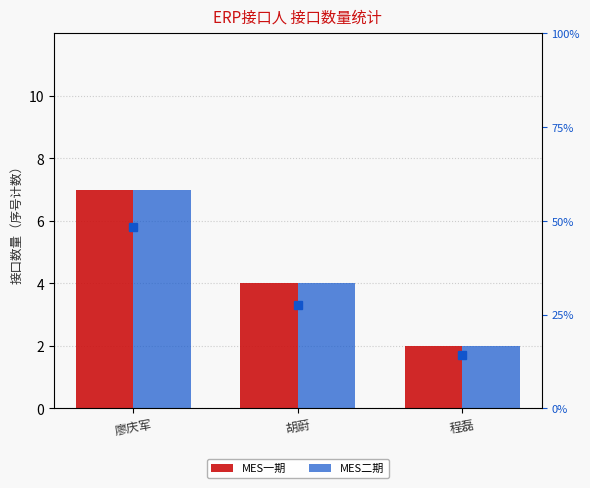

How many bars are there in total?

6